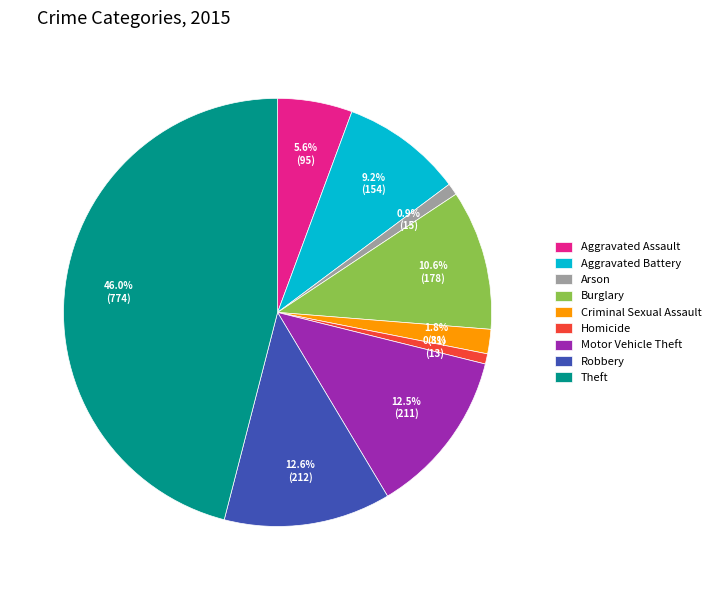

To the nearest percent, what is the difference between the largest and smallest slice percentages?

45%